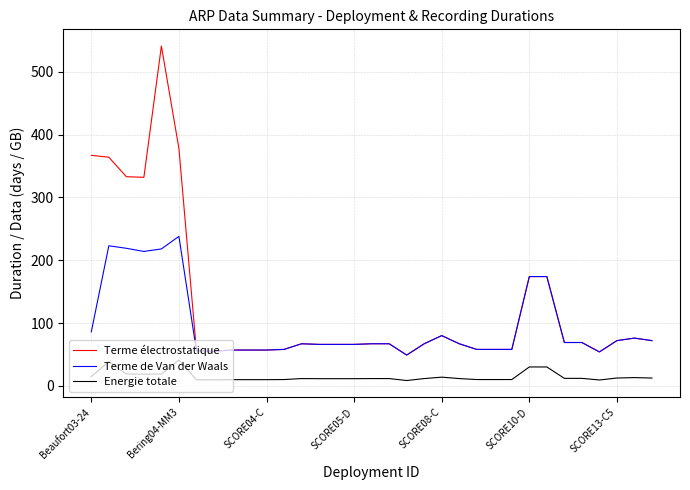

What is the maximum value for Terme électrostatique?

541.0